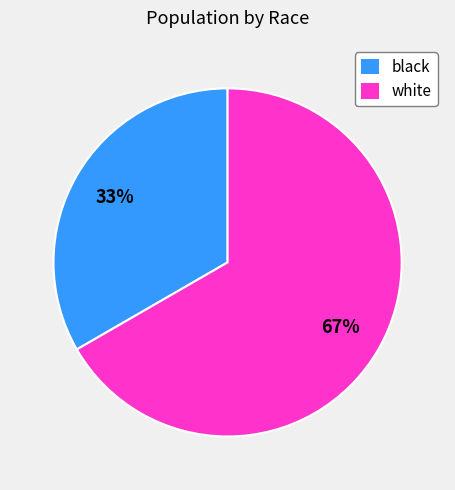

To the nearest percent, what is the combined percentage of white and black?

100%